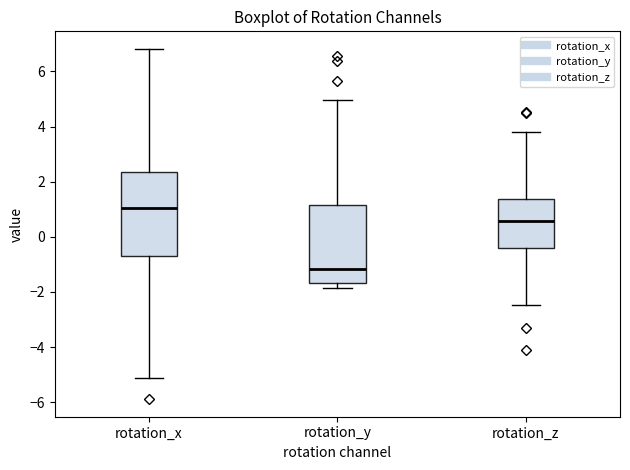

Reading left to right, read every box against the y-axis: the position of its median line, the range the box covers, and the ends of its whiskers. The values are not printed on the chart, so give them approximately, as read against the axis.

rotation_x: median 1.0, box -0.8 to 2.4, whiskers -5.2 to 6.8
rotation_y: median -1.2, box -1.6 to 1.2, whiskers -1.8 to 5.0
rotation_z: median 0.6, box -0.4 to 1.4, whiskers -2.4 to 3.8